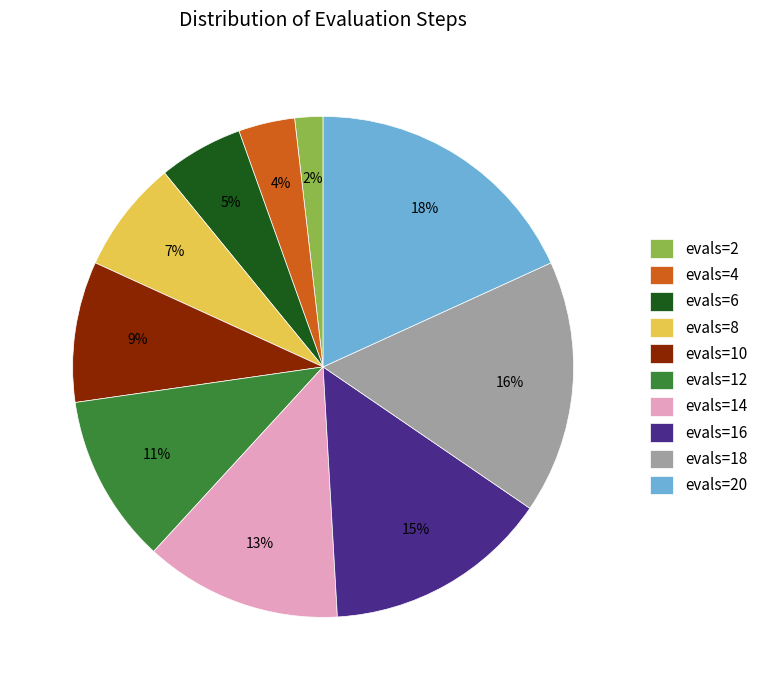

What is the ratio of the value at evals=2 to the value at evals=4?

0.5